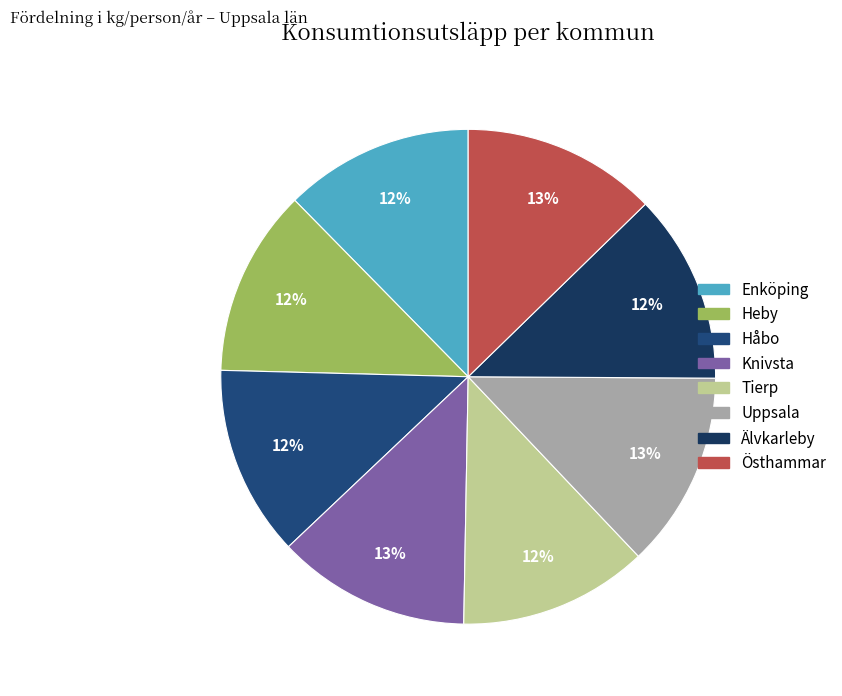

How many slices are in this pie chart?

8